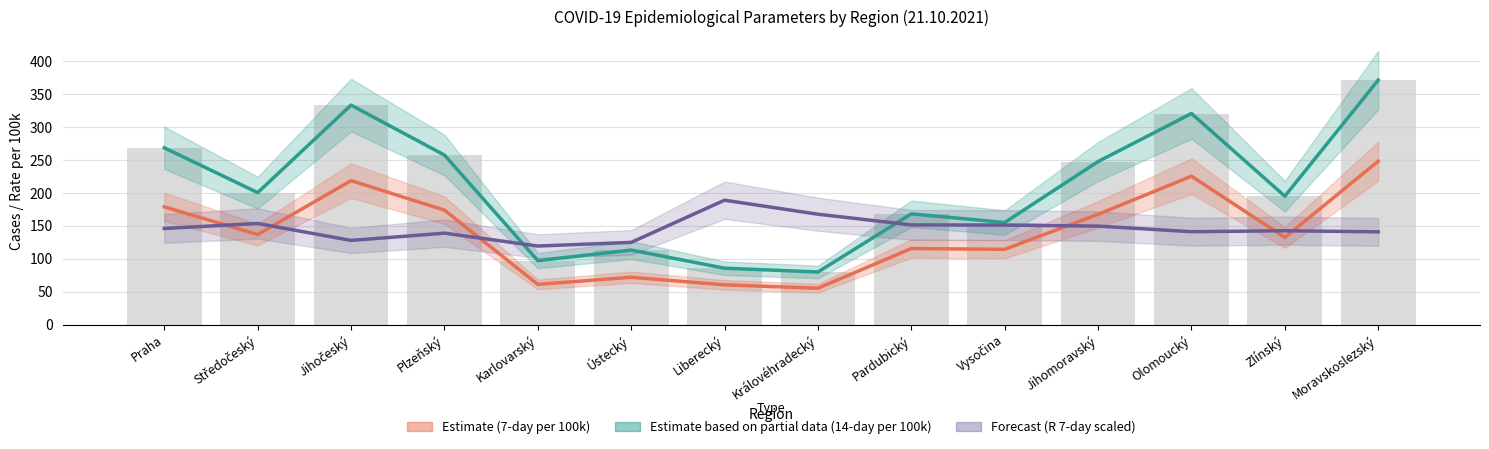

Which has a higher value, Praha or Jihomoravský?

Praha